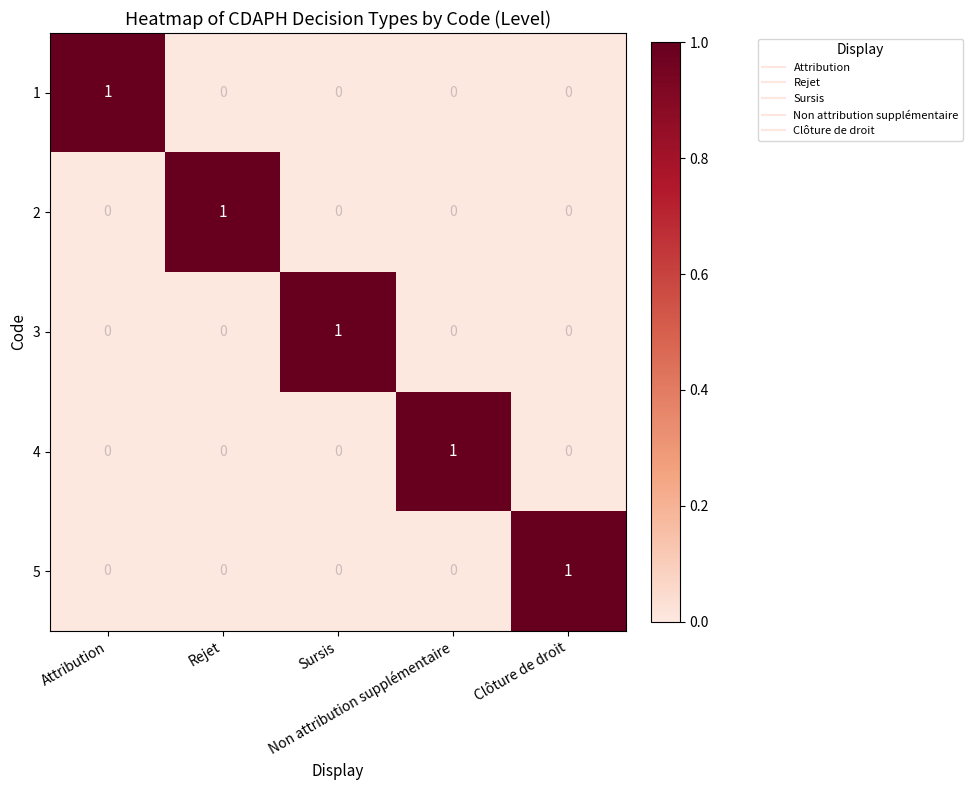

At how many categories does at least one series exceed 0?

5